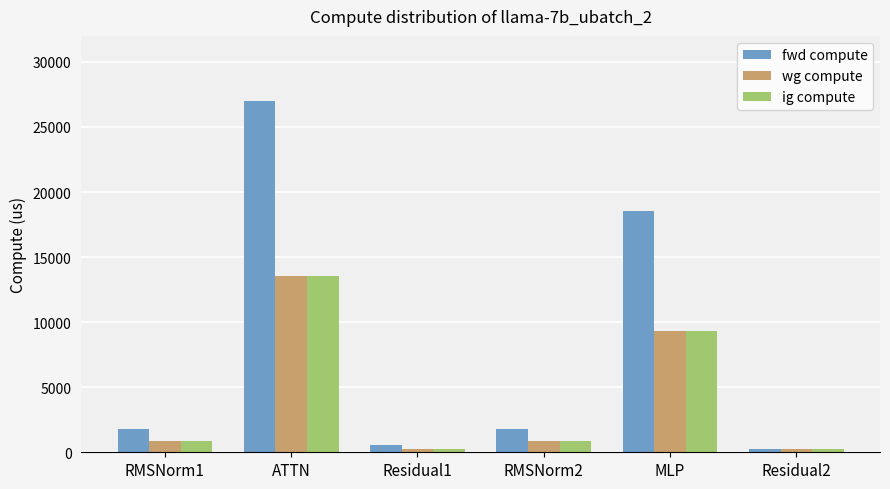

Are the bars grouped side by side (vs. stacked)?

Yes